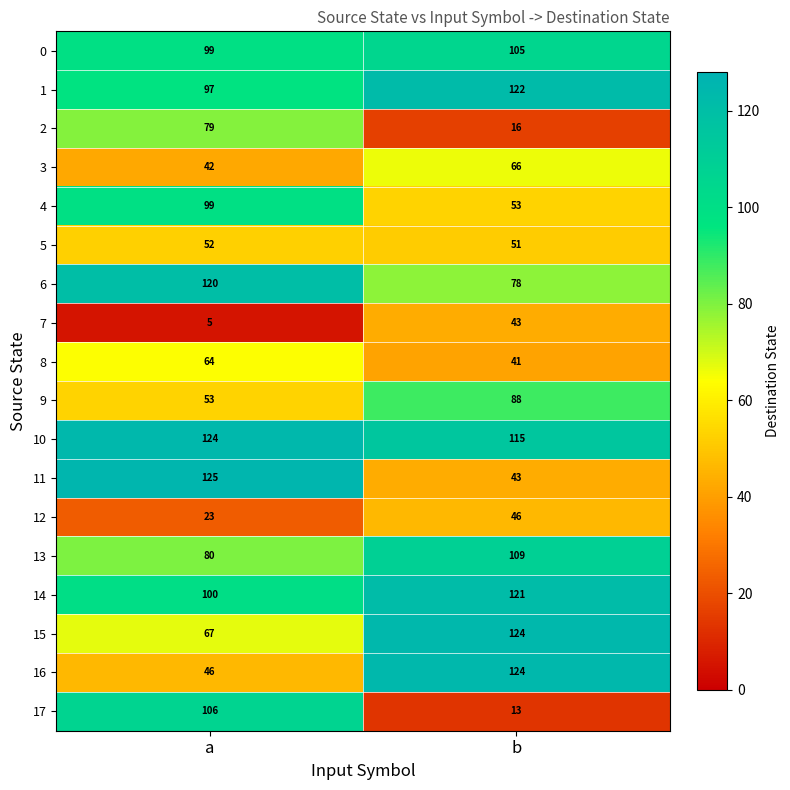

How many data points in 0 are less than 105?

1